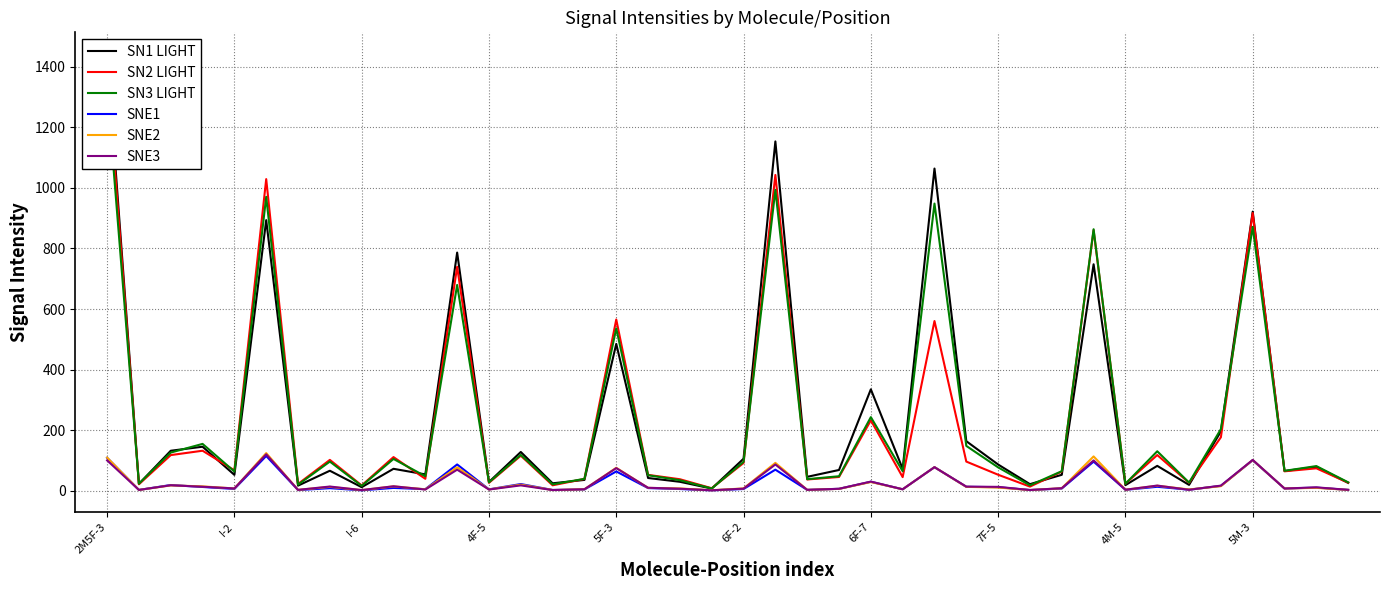

What is the spread (max minus min) of values at 29?

19.4